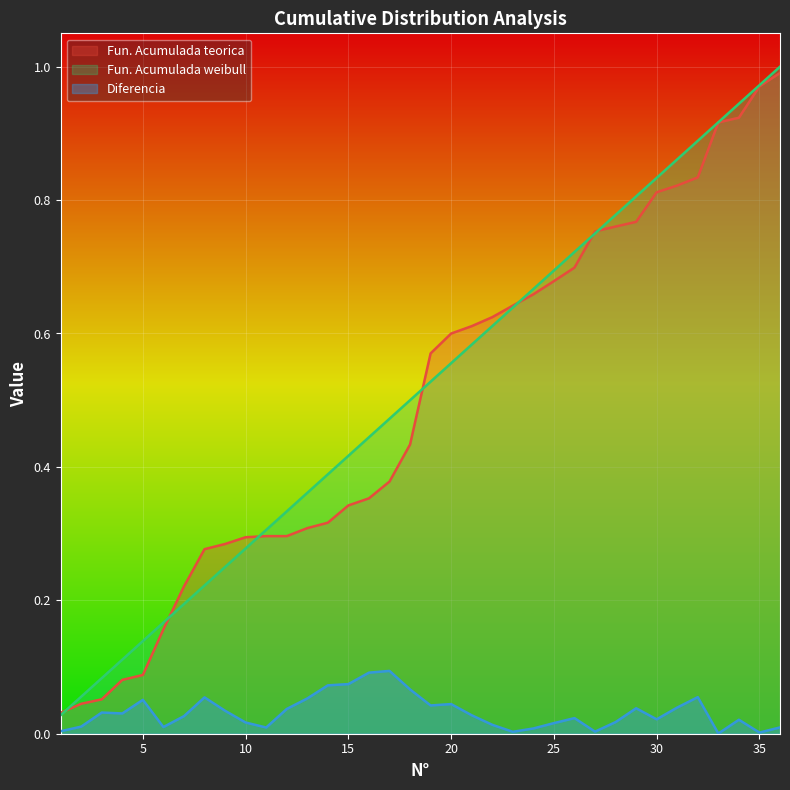

The Fun. Acumulada teorica series shows 1.3 at 27. True or false?

False